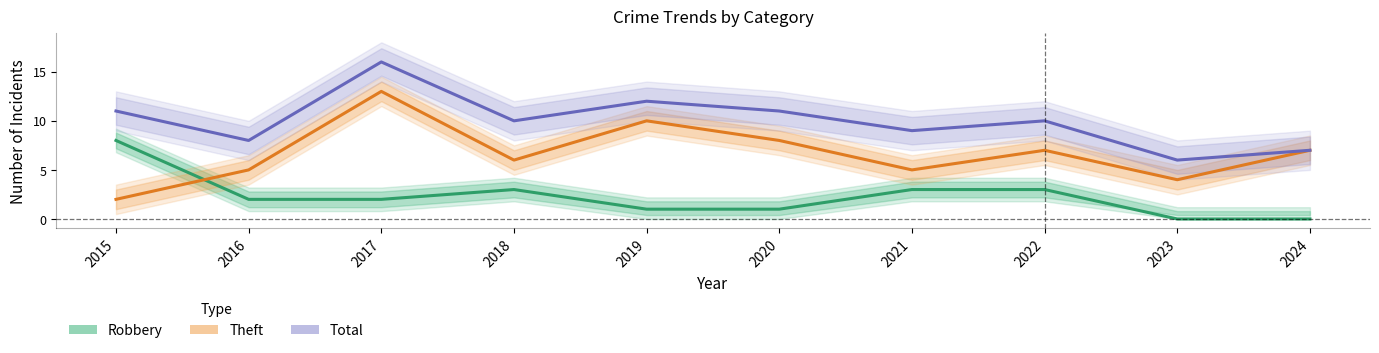

What is the difference between the maximum and minimum values in the Total series?

10